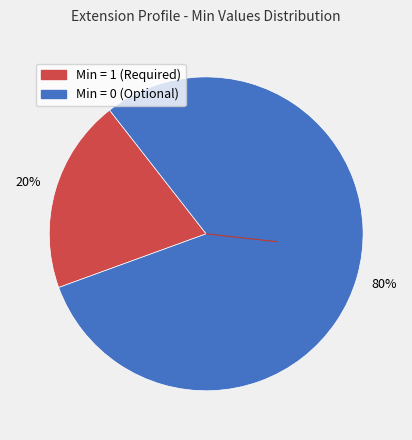

To the nearest percent, what is the average slice percentage?

50%